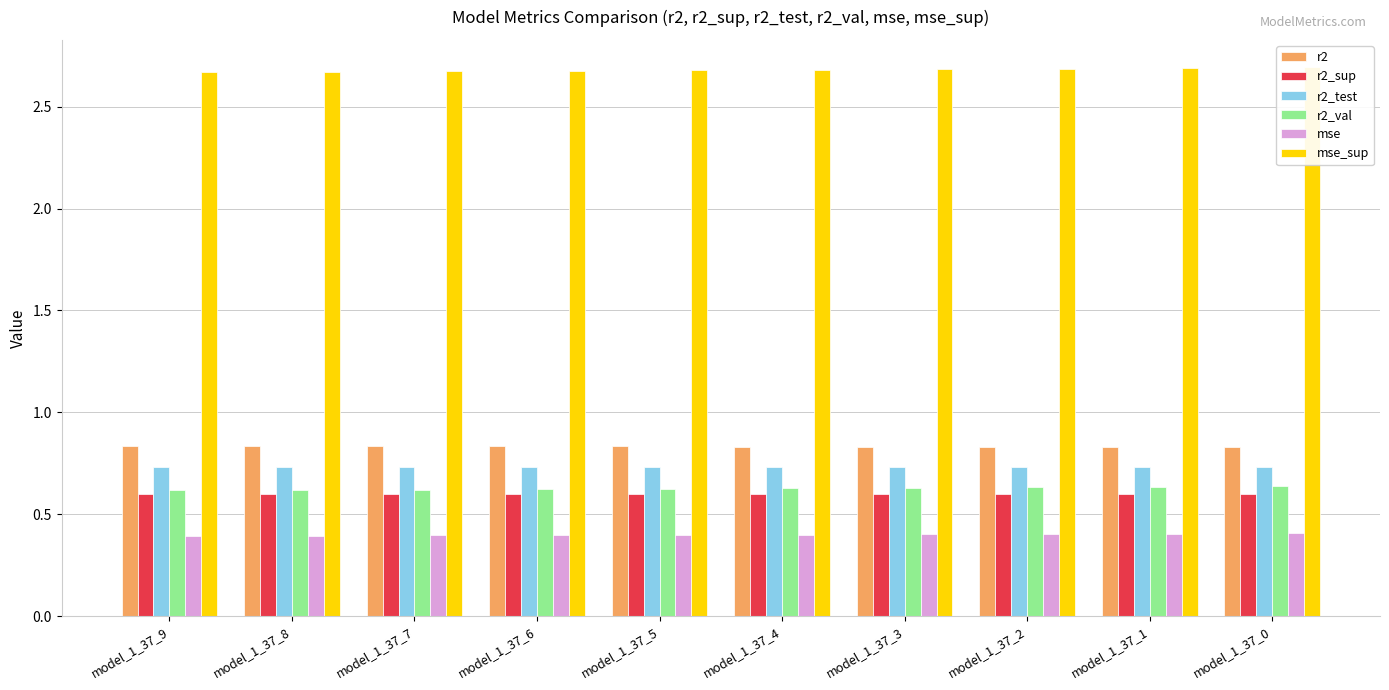

What is the approximate value of r2 at model_1_37_6?

0.8